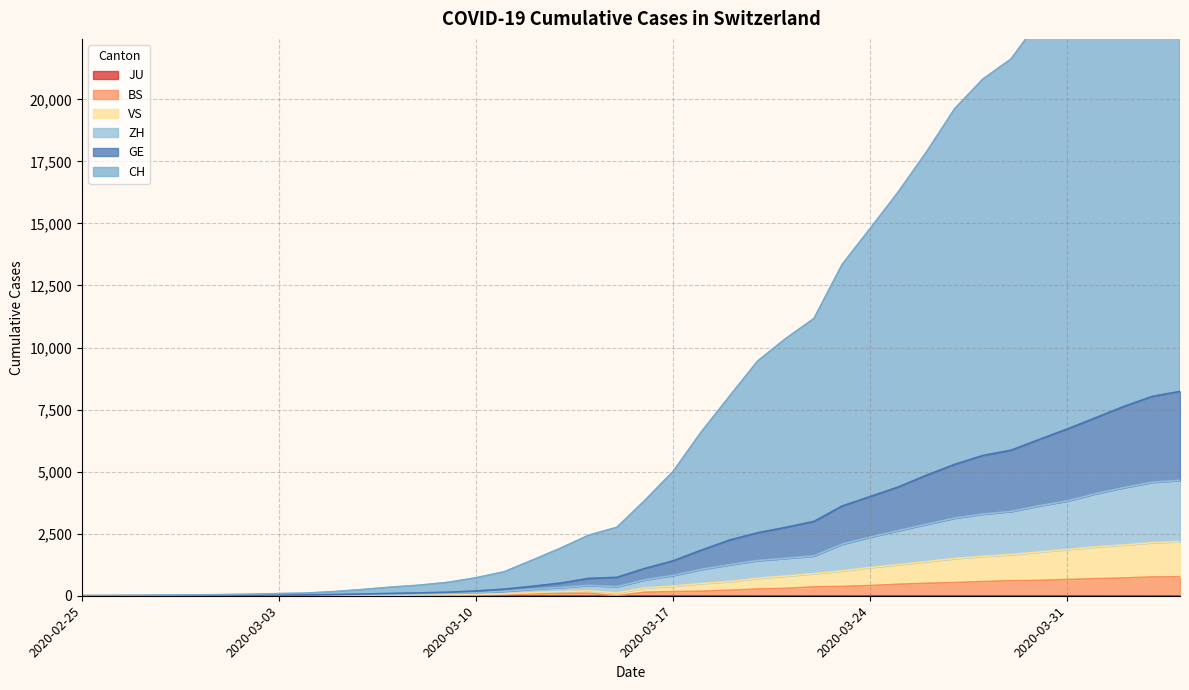

Which series has the largest total across all categories?

CH